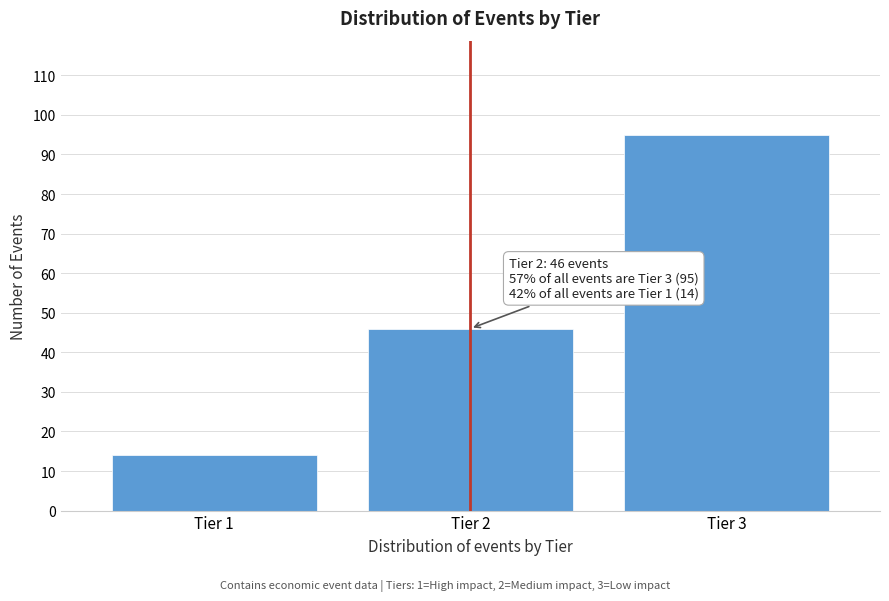

Reading left to right, what are all the values shown in this chart?

14	46	95